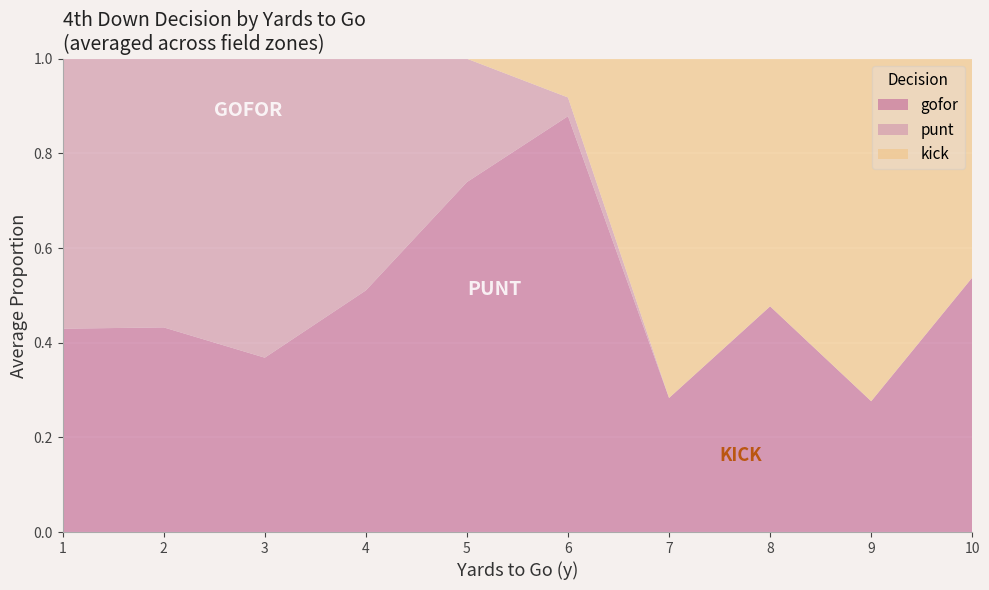

Which category has the highest value in the gofor series?

6